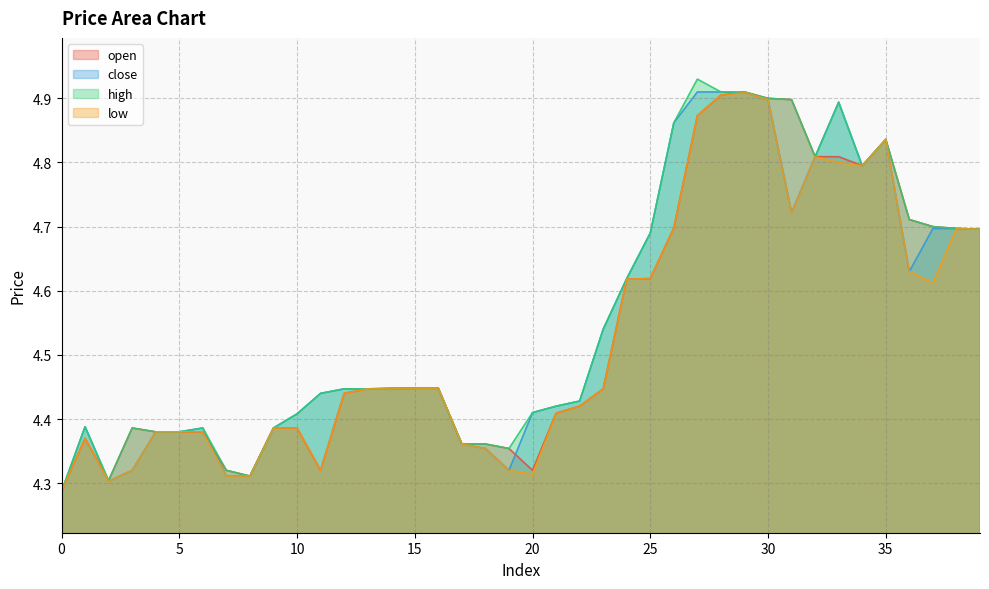

What is the maximum value for close?

4.9